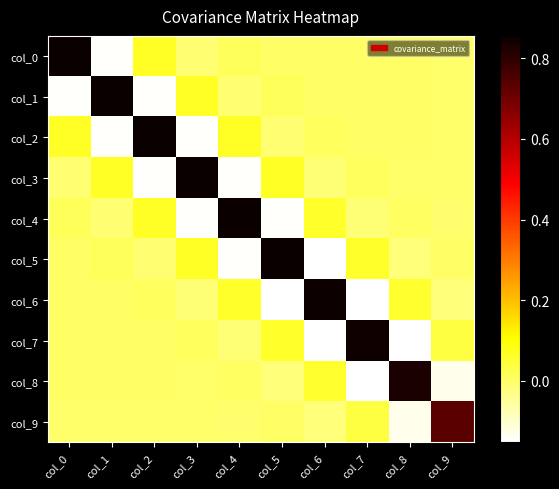

What is the difference between the highest and lowest values at col_3?

1.0